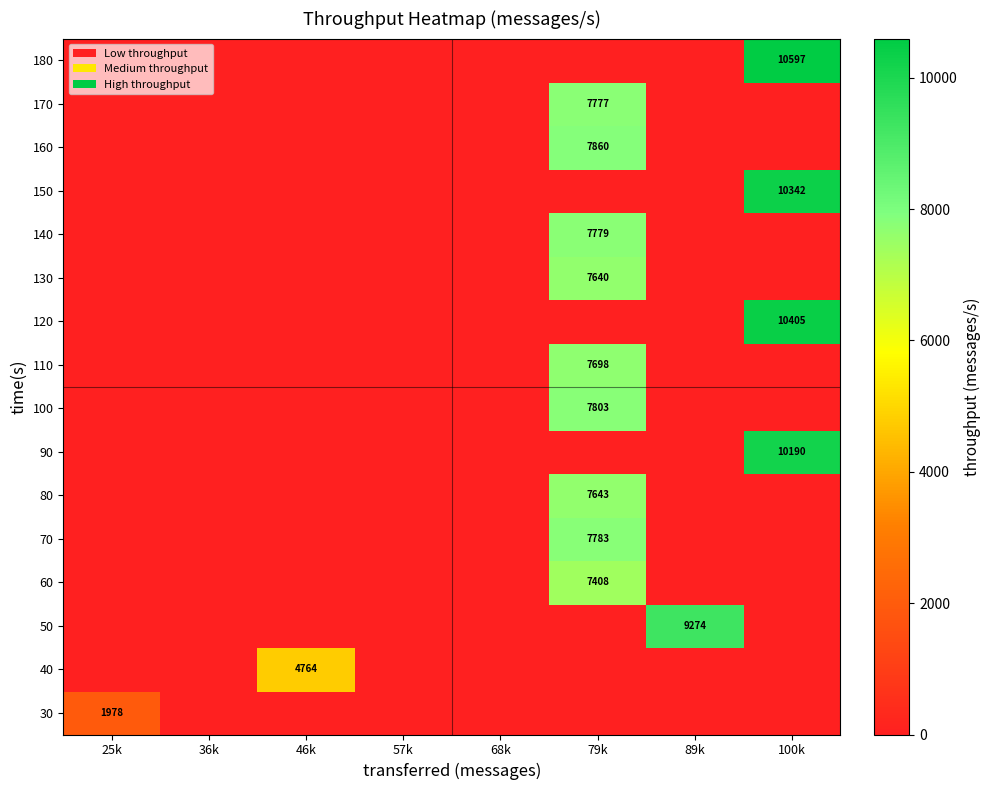

True or false: 110 has a value of 7698 at 79k.

True